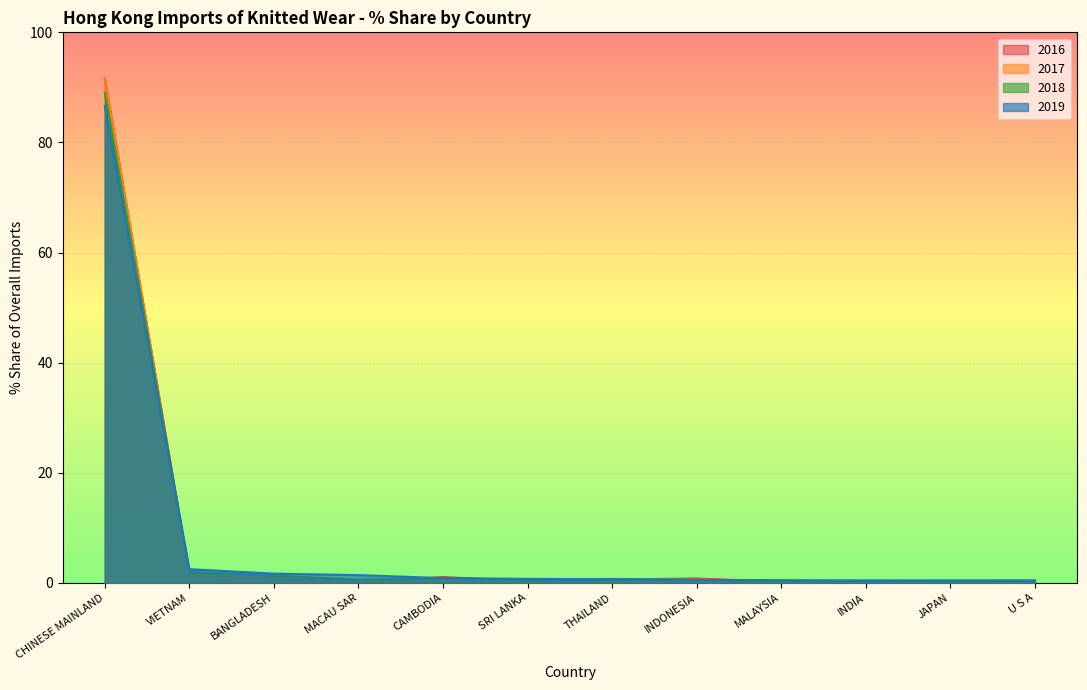

What is the maximum value for 2016?

91.6